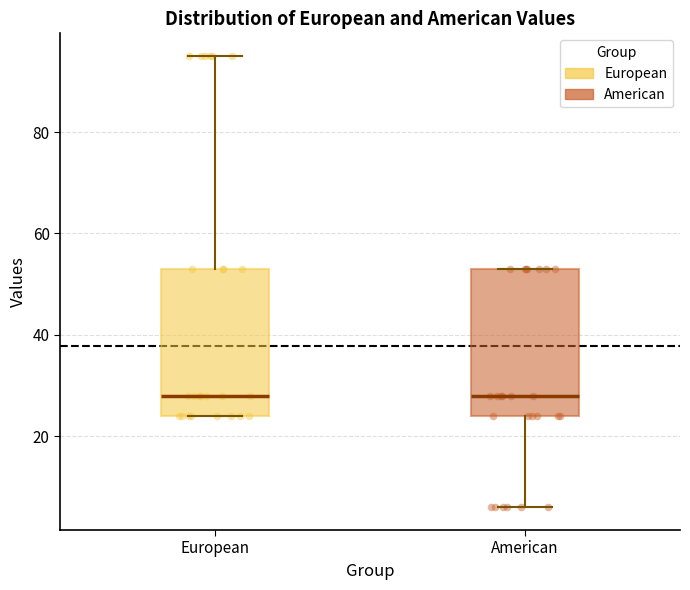

Where does the upper whisker of the box for European end on the y-axis? The values are not printed on the chart, so give them approximately, as read against the axis.

96